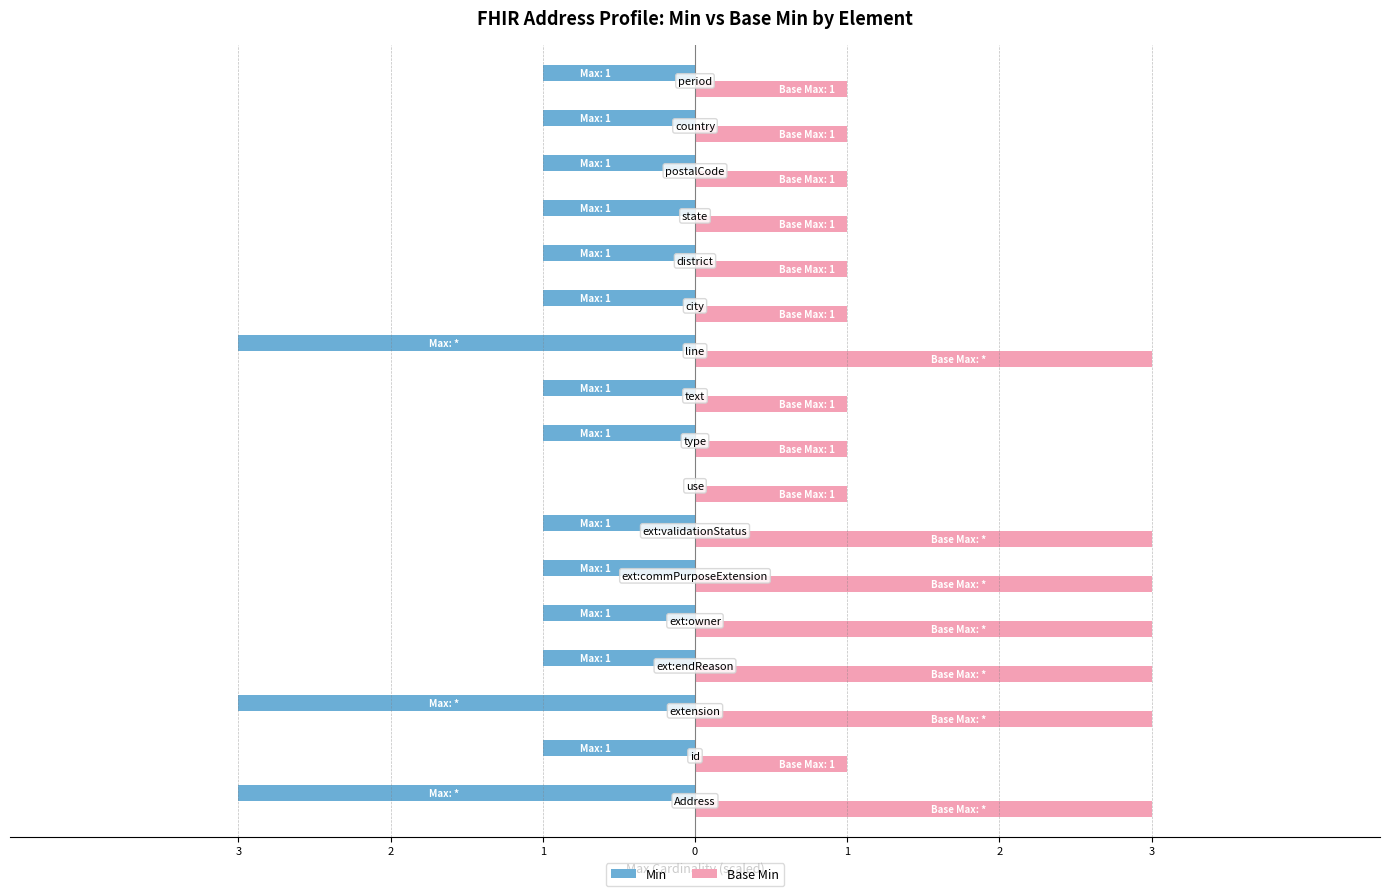

What are all the series names shown in the legend?

Min, Base Min